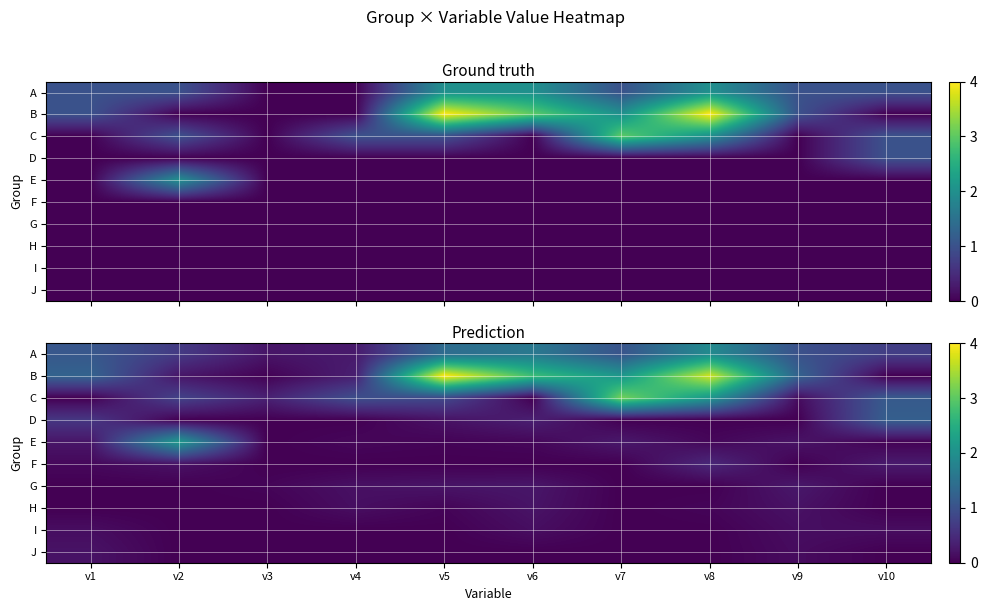

Is the value of B at v6 greater than the value of H at v4?

Yes